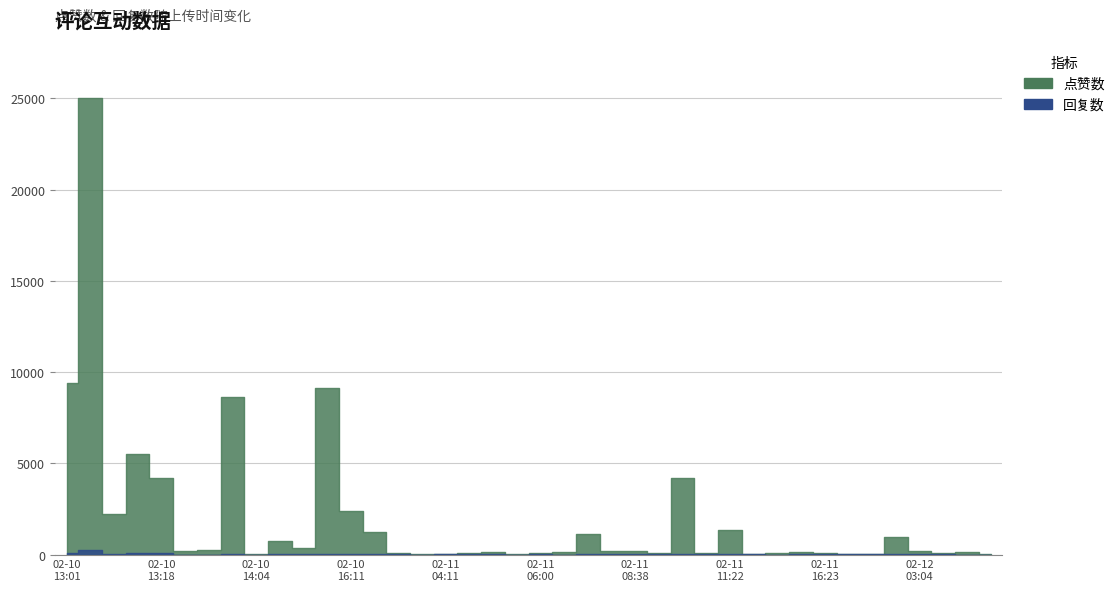

True or false: 点赞数 and 回复数 cross at least once.

False